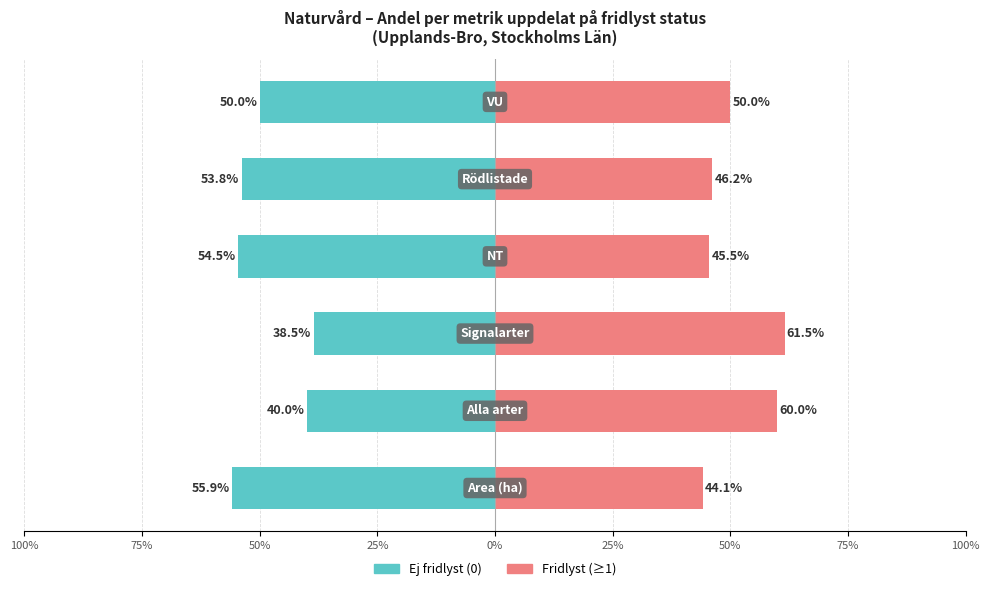

What is the difference between the values at 100% and 25%?

1.4